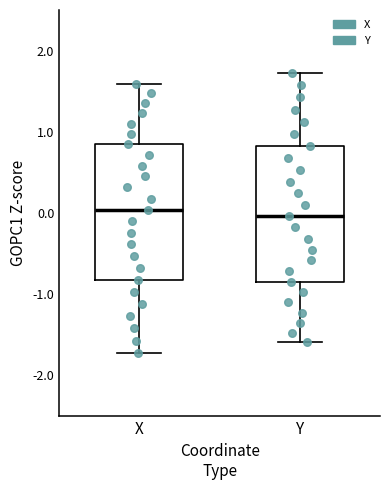

Reading left to right, transcribe this box plot: for each box, give where its median line is, the range the box spans, and where its two whiskers end, as read against the y-axis. The values are not printed on the chart, so give them approximately, as read against the axis.

X: median 0.0, box -0.8 to 0.8, whiskers -1.7 to 1.6
Y: median 0.0, box -0.8 to 0.8, whiskers -1.6 to 1.7